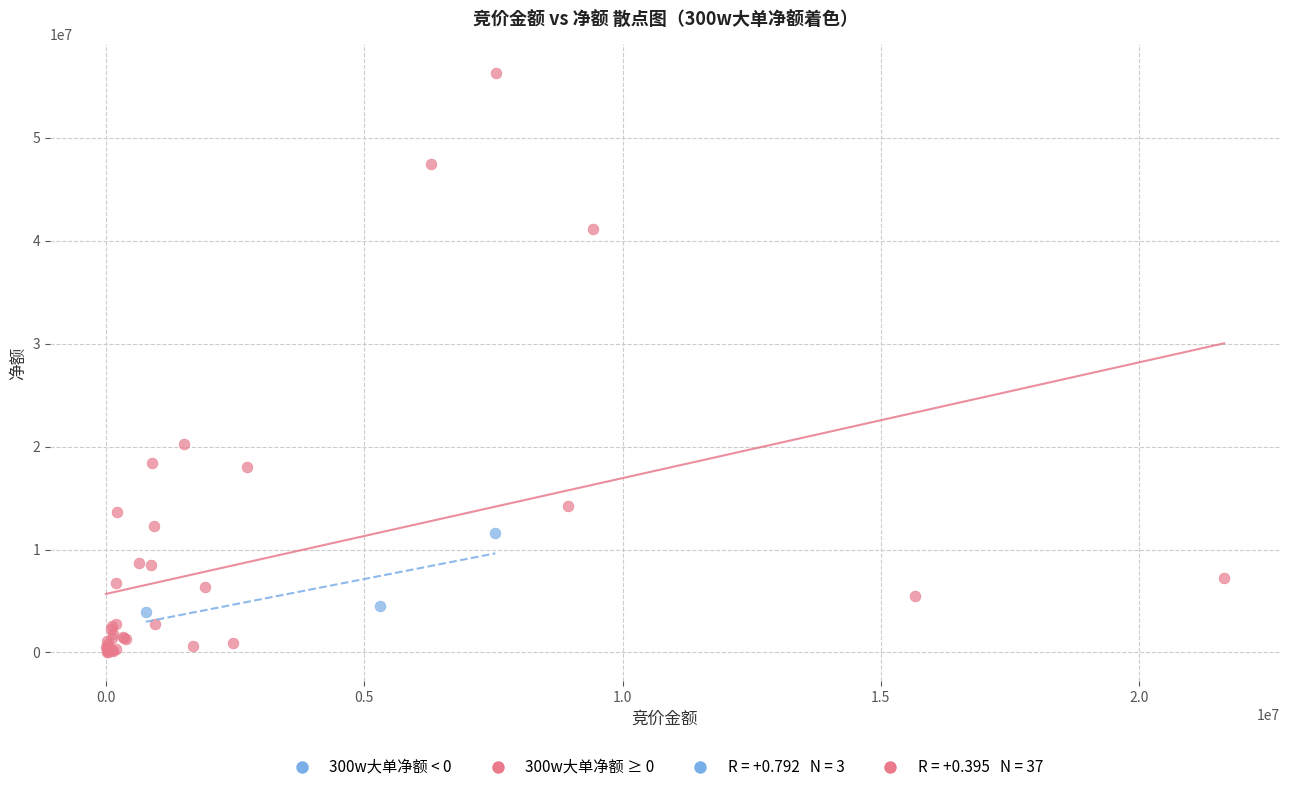

Which series contains the lowest Y value?

300w大单净额 ≥ 0